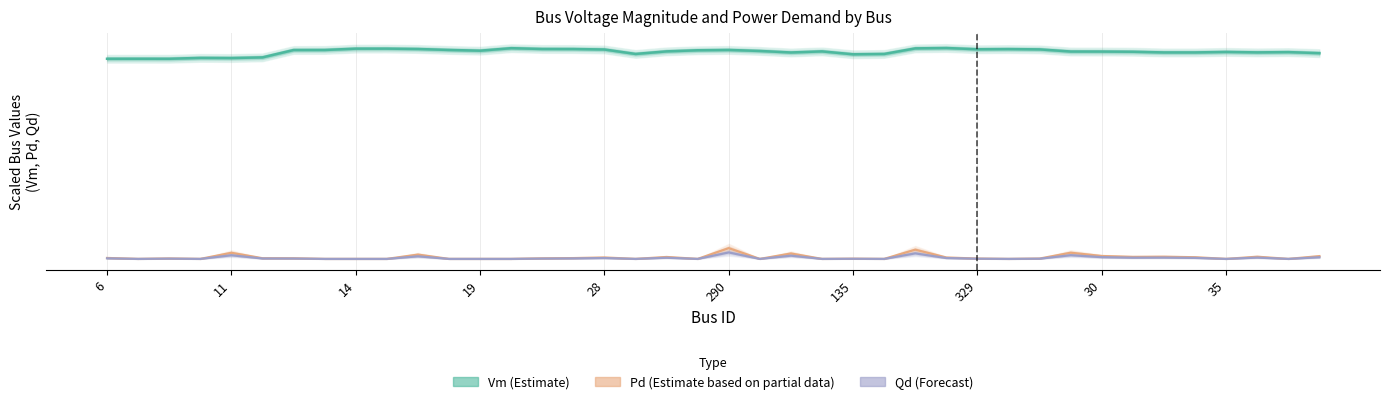

Does the chart display data point markers on the line(s)?

No